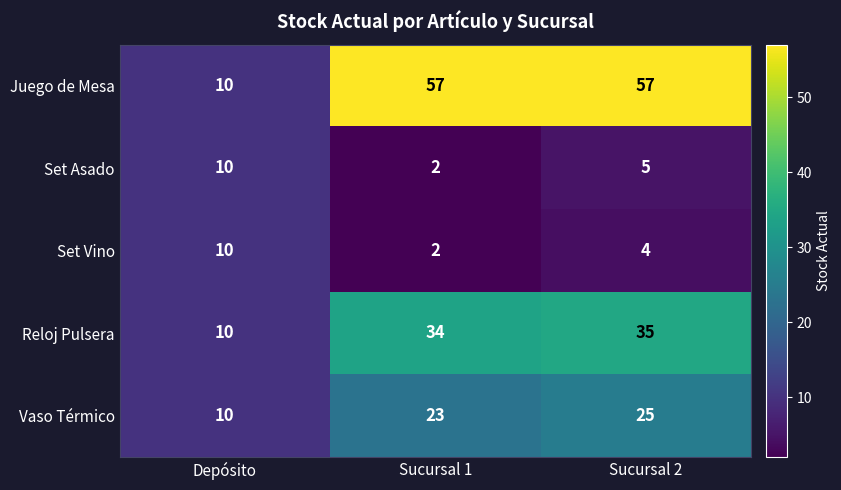

At how many categories does at least one series exceed 50?

2